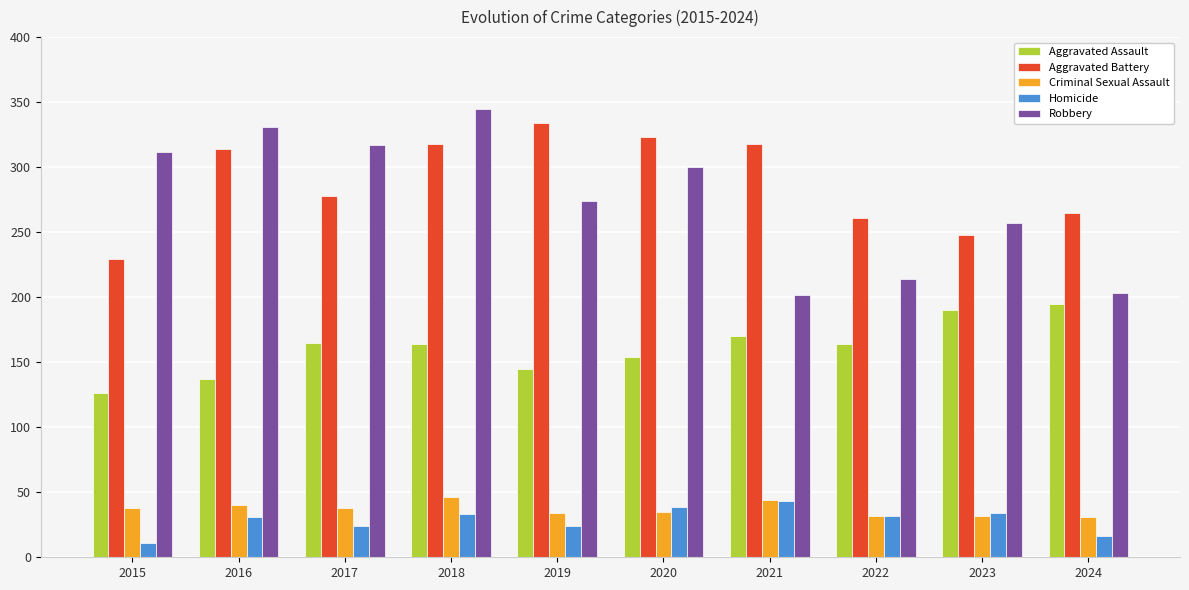

Count the number of data series in this chart.

5